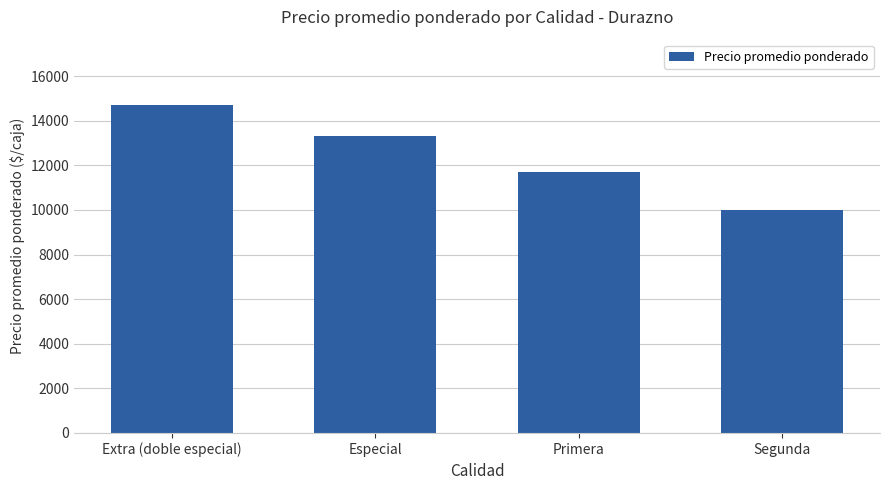

Between Extra (doble especial) and Primera, which is larger?

Extra (doble especial)